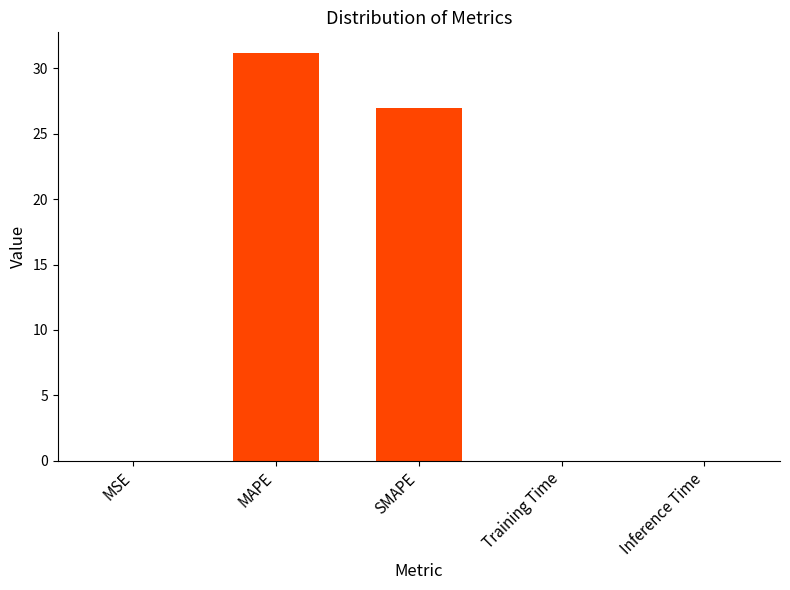

What is the average value?

11.6